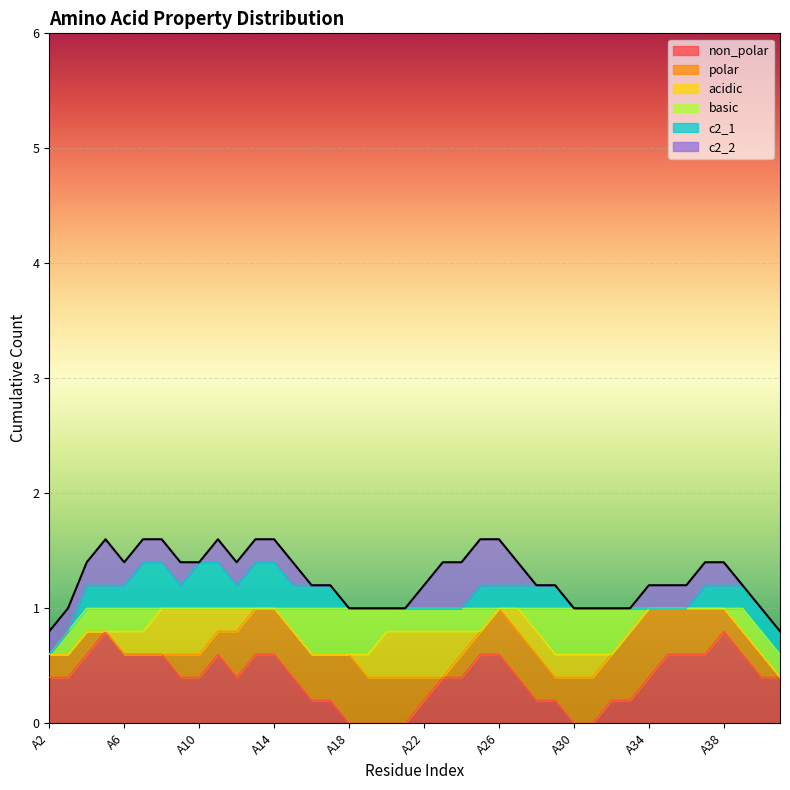

True or false: acidic and basic intersect in this chart.

True